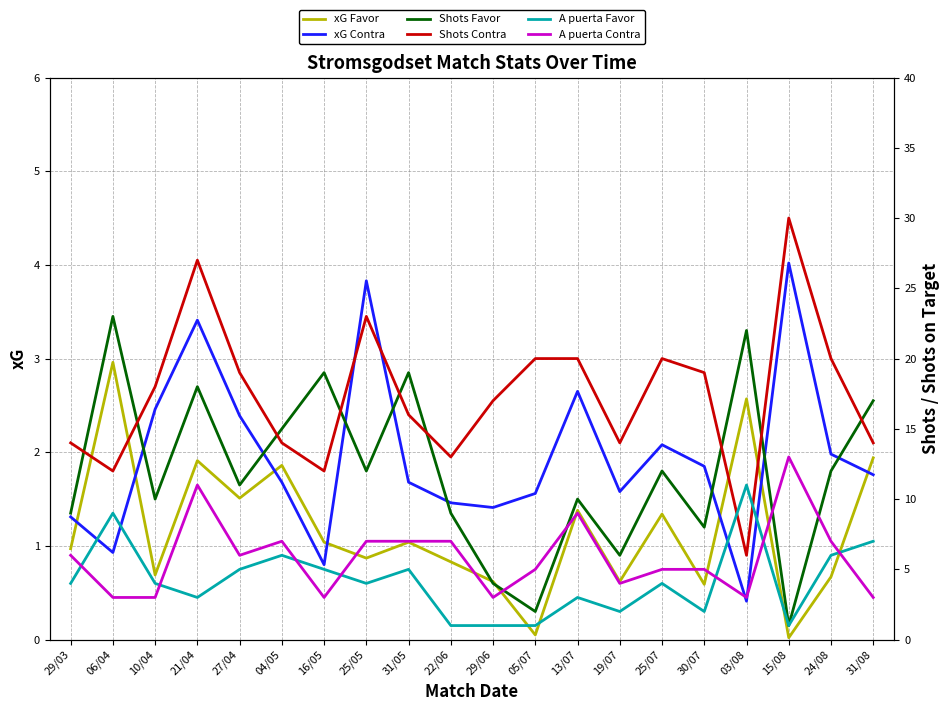

True or false: A puerta Contra and Shots Favor intersect in this chart.

True